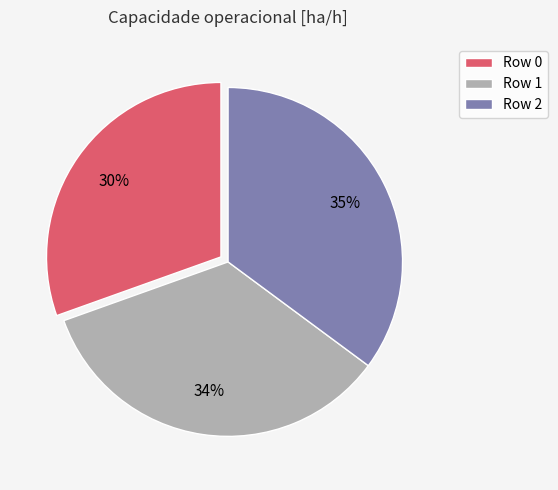

What percentage is the Row 0 slice, to the nearest percent?

30%